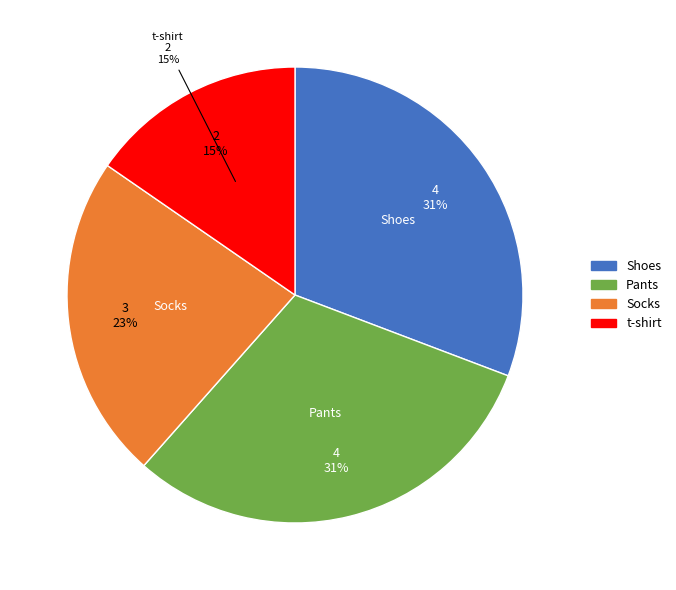

What percentage is the t-shirt slice, to the nearest percent?

15%